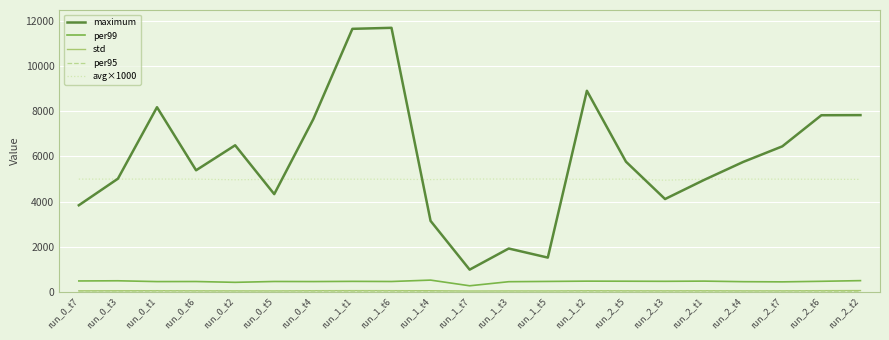

True or false: maximum and per99 cross at least once.

False